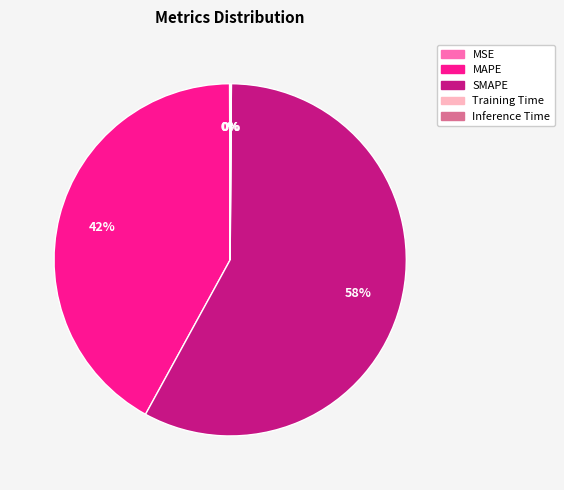

Combined, do SMAPE and MAPE account for over 50%?

Yes